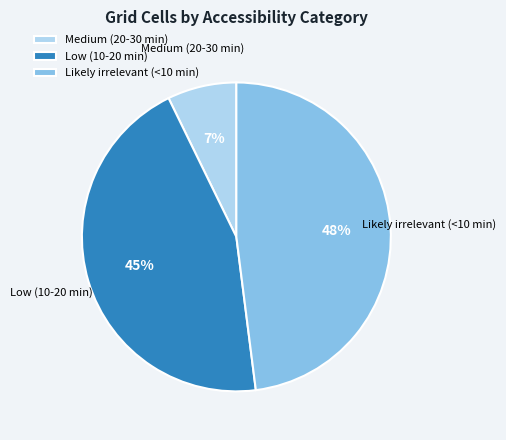

To the nearest percent, what is the combined percentage of Medium (20-30 min) and Likely irrelevant (<10 min)?

55%